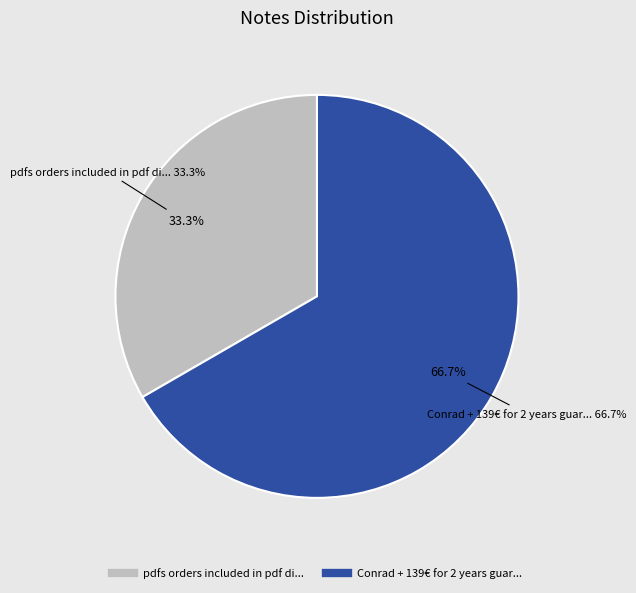

Count the number of slices in the pie.

2